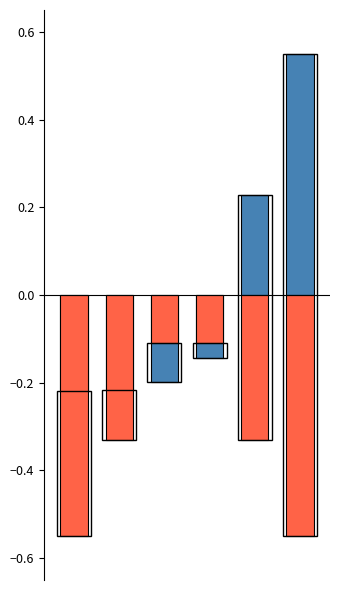

What is the average value of the indexid series?

-0.3